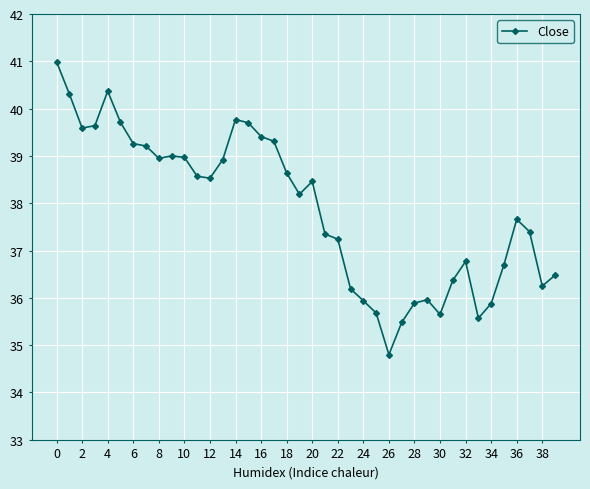

What is the minimum value shown in the chart?

34.8